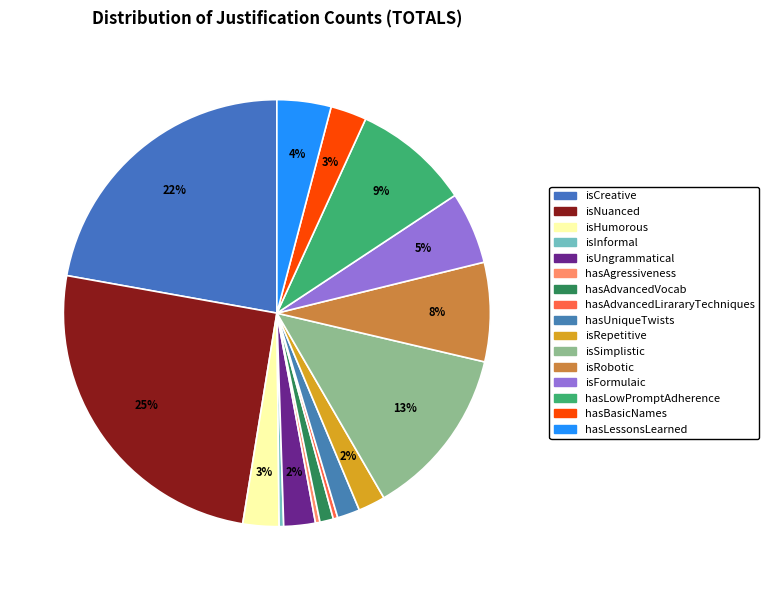

Which category has the smallest portion of the pie?

isInformal